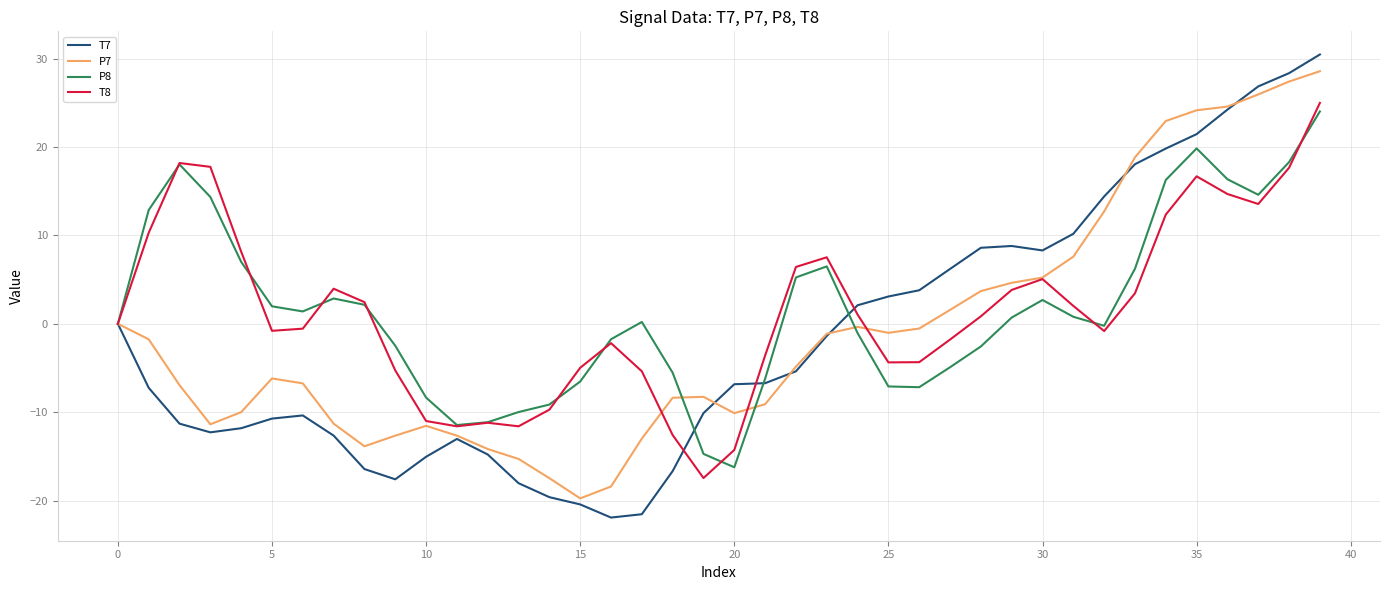

What is the minimum value for T7?

-21.9